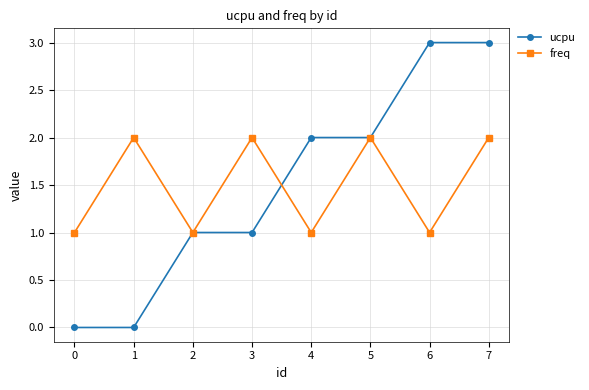

What is the value of the ucpu point at the 5th from the left?

2